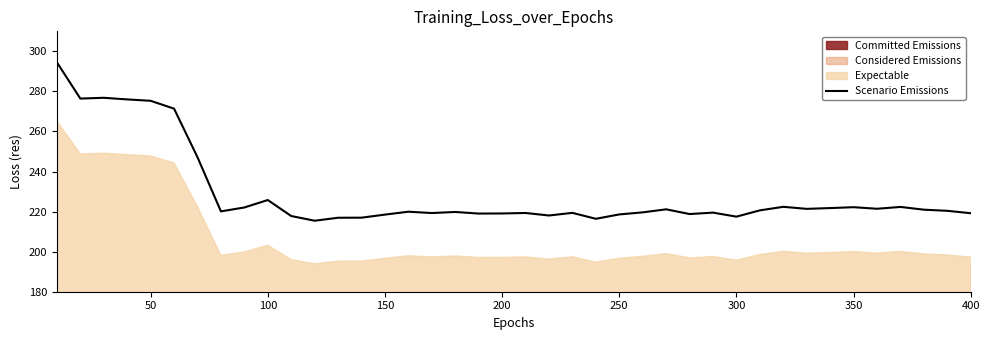

What is the minimum value for Scenario Emissions?

215.4